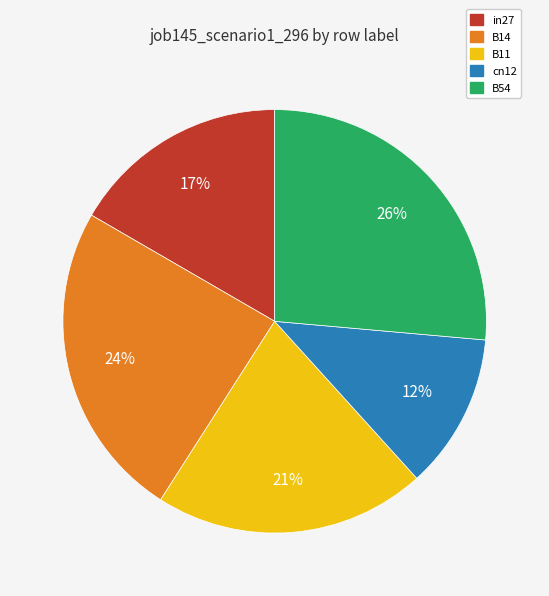

Is there any slice that represents more than half of the pie?

No